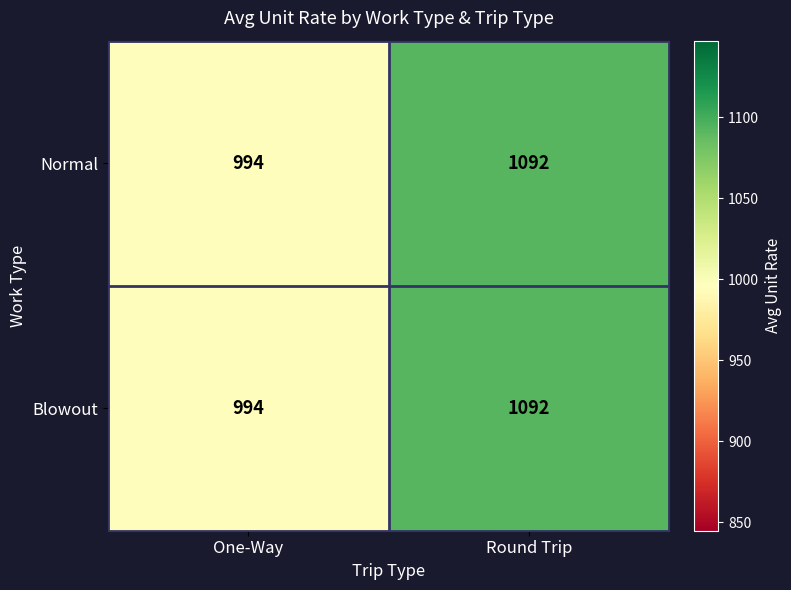

Rank the categories by Normal value from lowest to highest.

One-Way, Round Trip